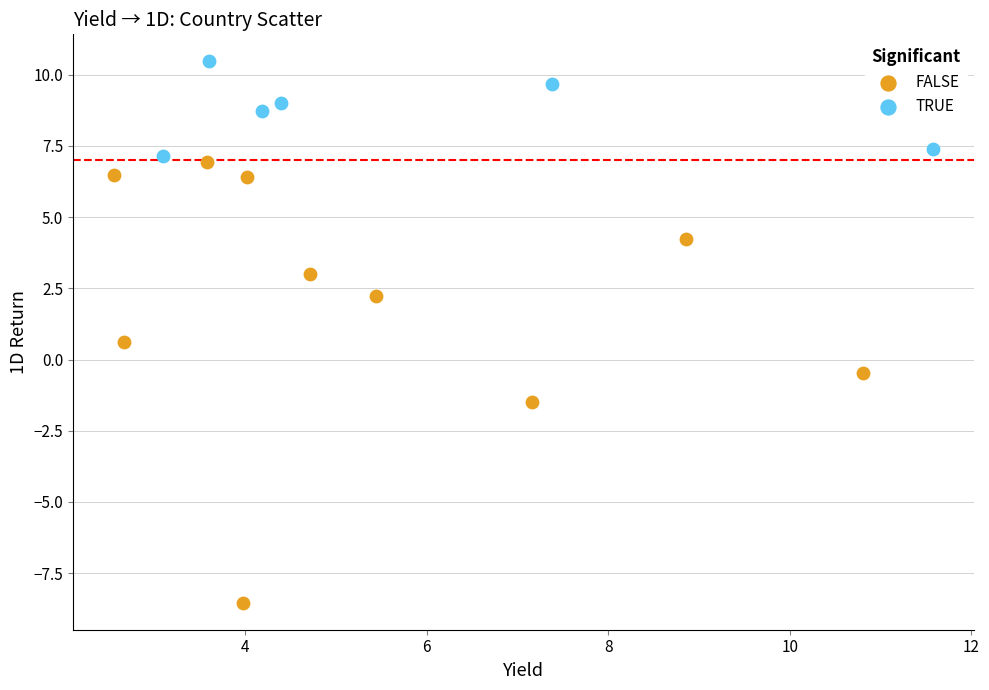

Which series has the widest spread of Y values?

FALSE